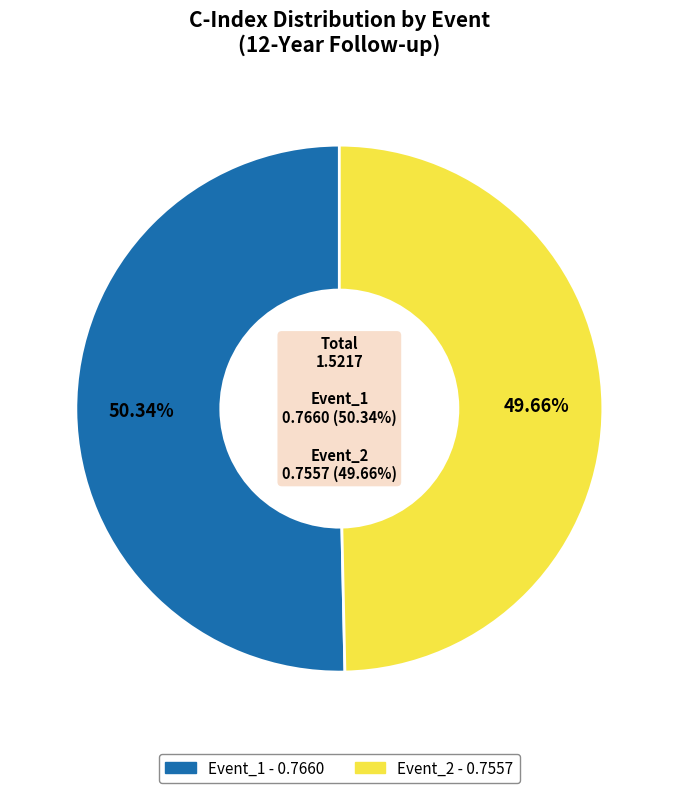

The Event_1 slice represents 50% of the pie. True or false?

True